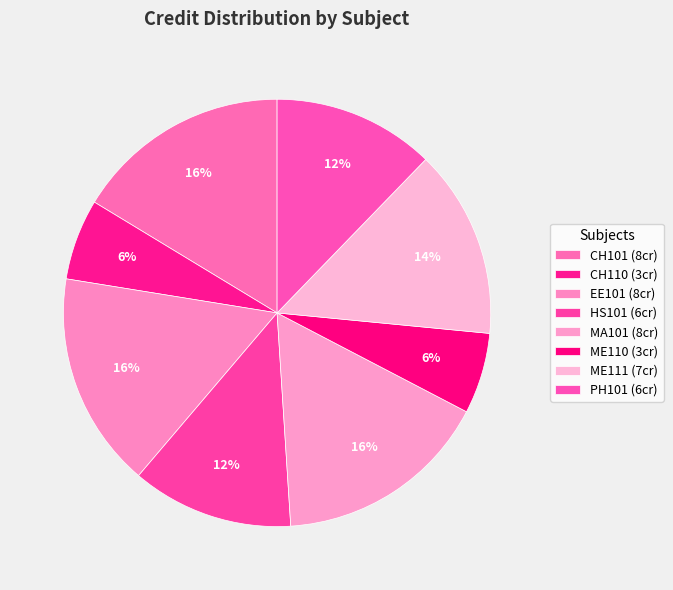

The MA101 slice represents 22% of the pie. True or false?

False